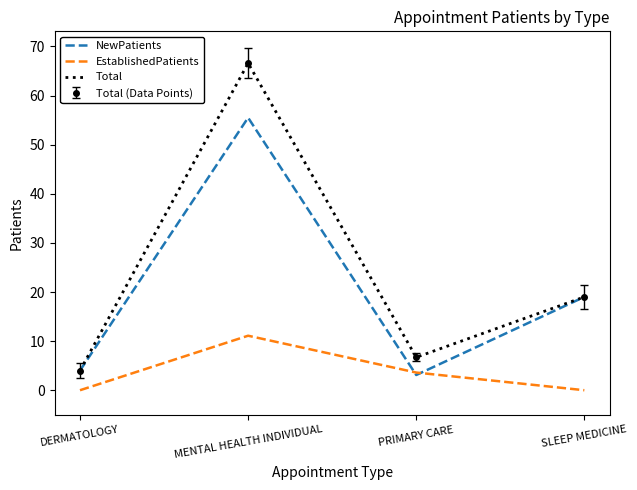

Does the chart have visible grid lines?

No